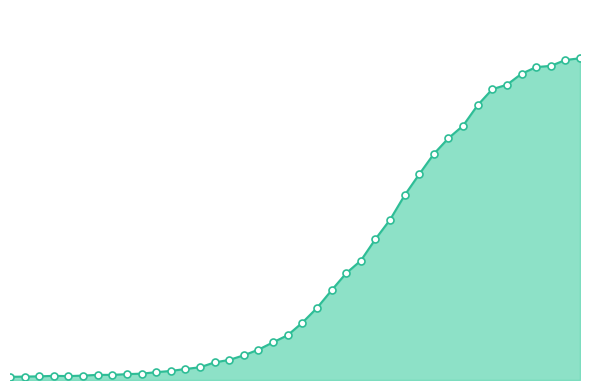

Which category has the highest value across all series?

2020-04-06